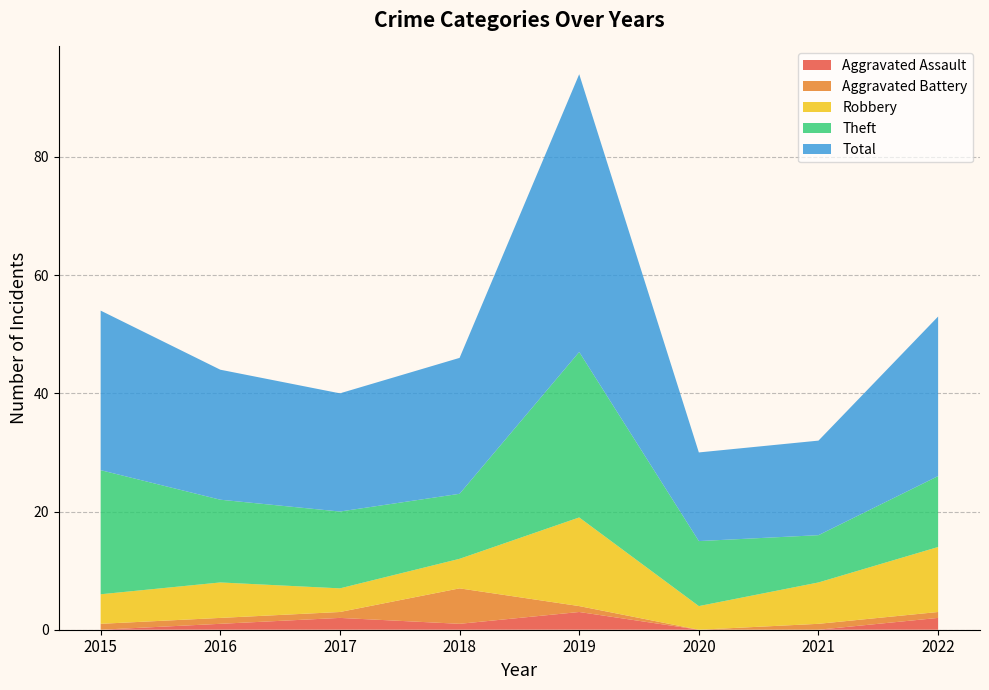

Reading left to right, extract all data points from this chart.

Aggravated Assault: 2015=0	2016=1	2017=2	2018=1	2019=3	2020=0	2021=0	2022=2
Aggravated Battery: 2015=1	2016=1	2017=1	2018=6	2019=1	2020=0	2021=1	2022=1
Robbery: 2015=5	2016=6	2017=4	2018=5	2019=15	2020=4	2021=7	2022=11
Theft: 2015=21	2016=14	2017=13	2018=11	2019=28	2020=11	2021=8	2022=12
Total: 2015=27	2016=22	2017=20	2018=23	2019=47	2020=15	2021=16	2022=27